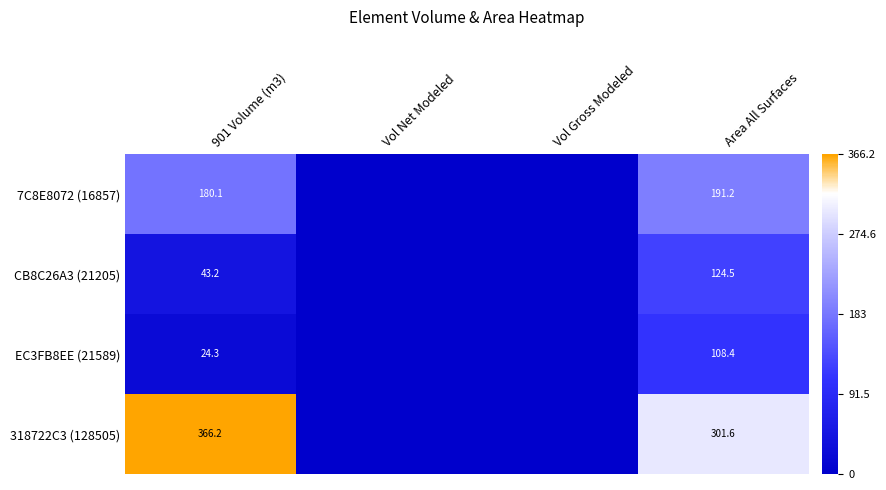

The value of 318722C3 (128505) at 901 Volume (m3) is 608.5. True or false?

False